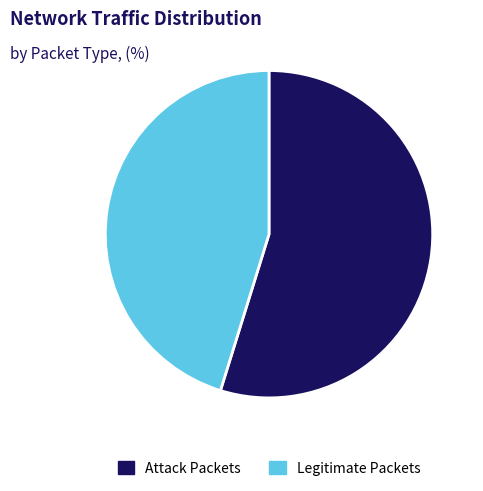

Does any single category account for the majority?

Yes